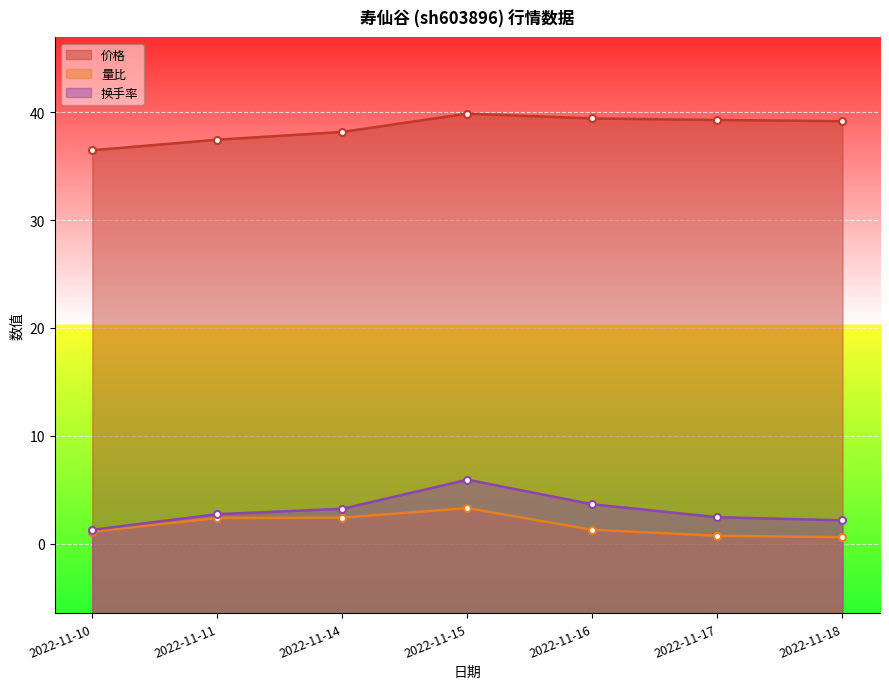

How many values in the 价格 series exceed 39?

4